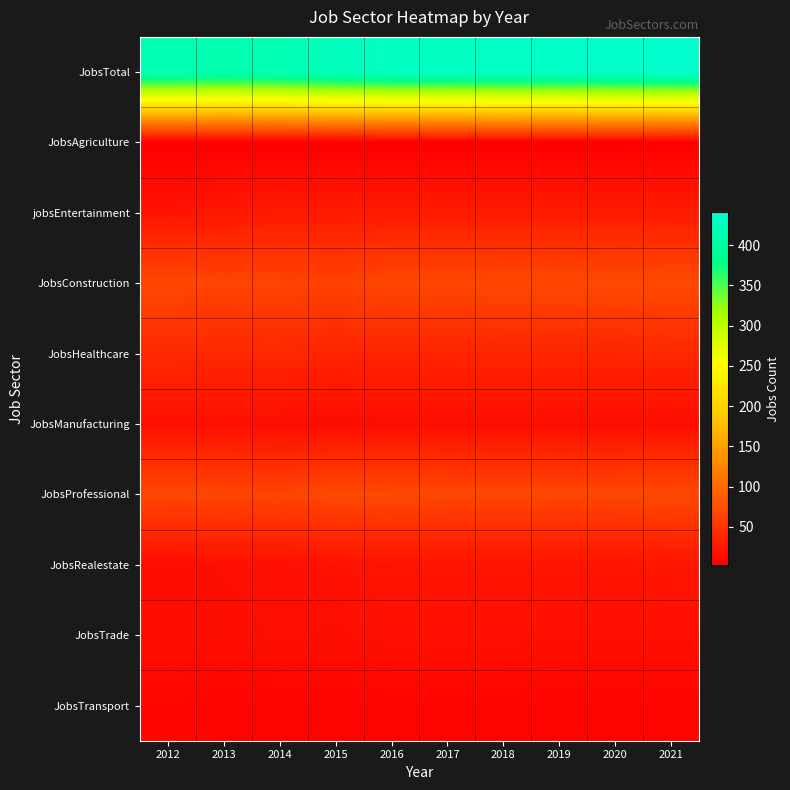

Which series has the largest range (max minus min)?

JobsTotal